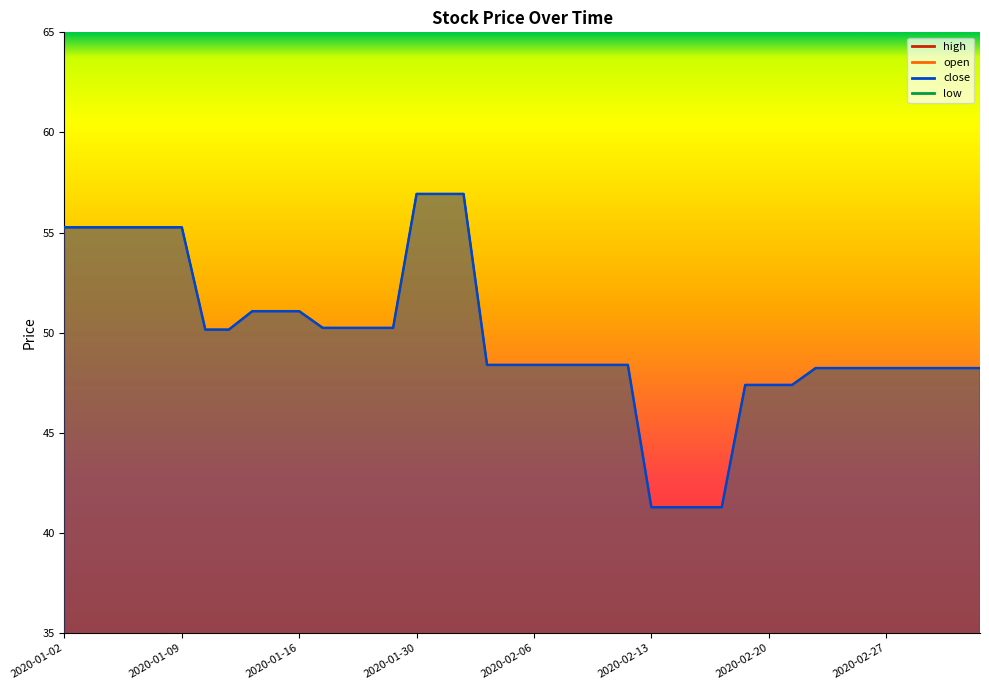

What is the average value of the low series?

49.7